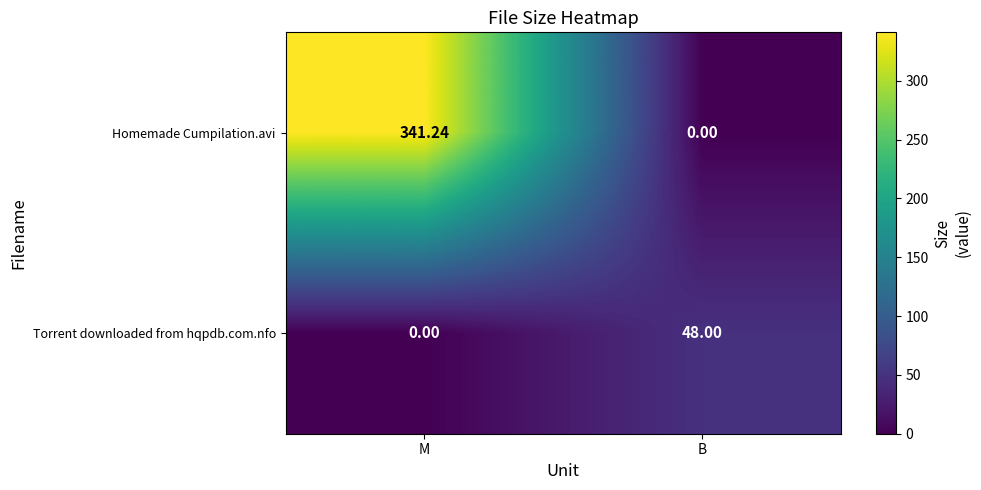

Where is Torrent downloaded from hqpdb.com.nfo nearest to the value 24?

M